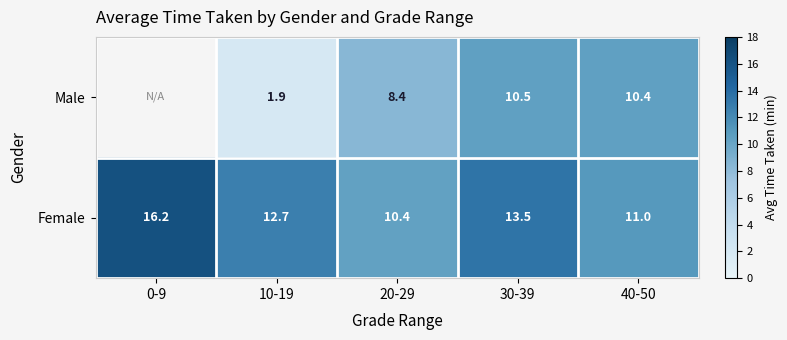

What is the sum of the Male values at 30-39 and 10-19?

12.4